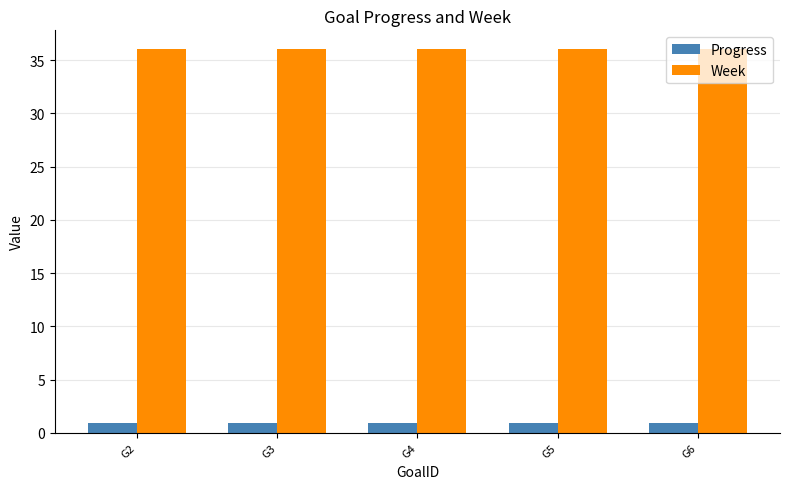

What is the difference between the highest and lowest values at G6?

35.0